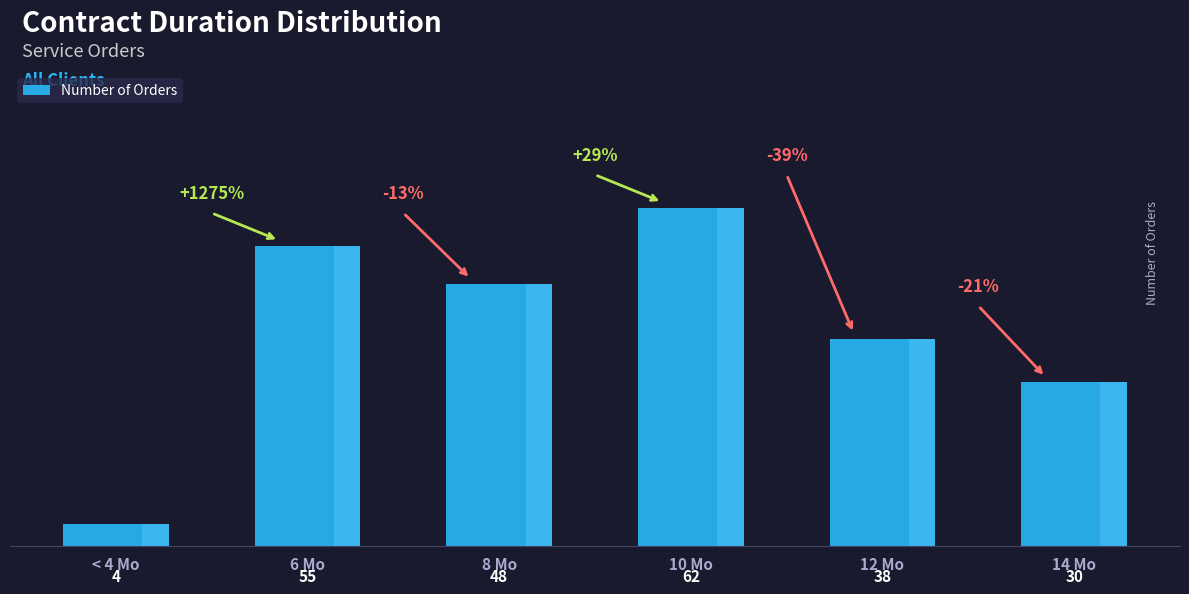

Is it true that the value at 8 Mo is 17?

False